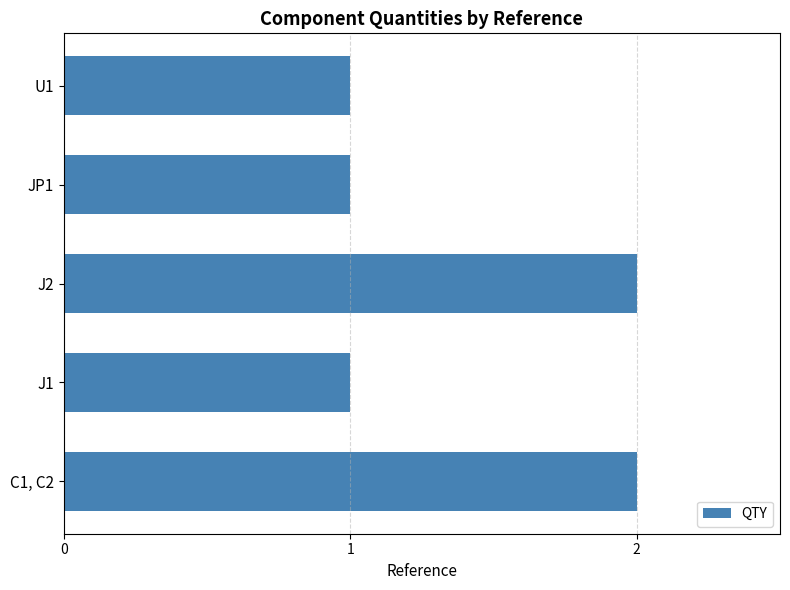

The value at U1 is 1. True or false?

True